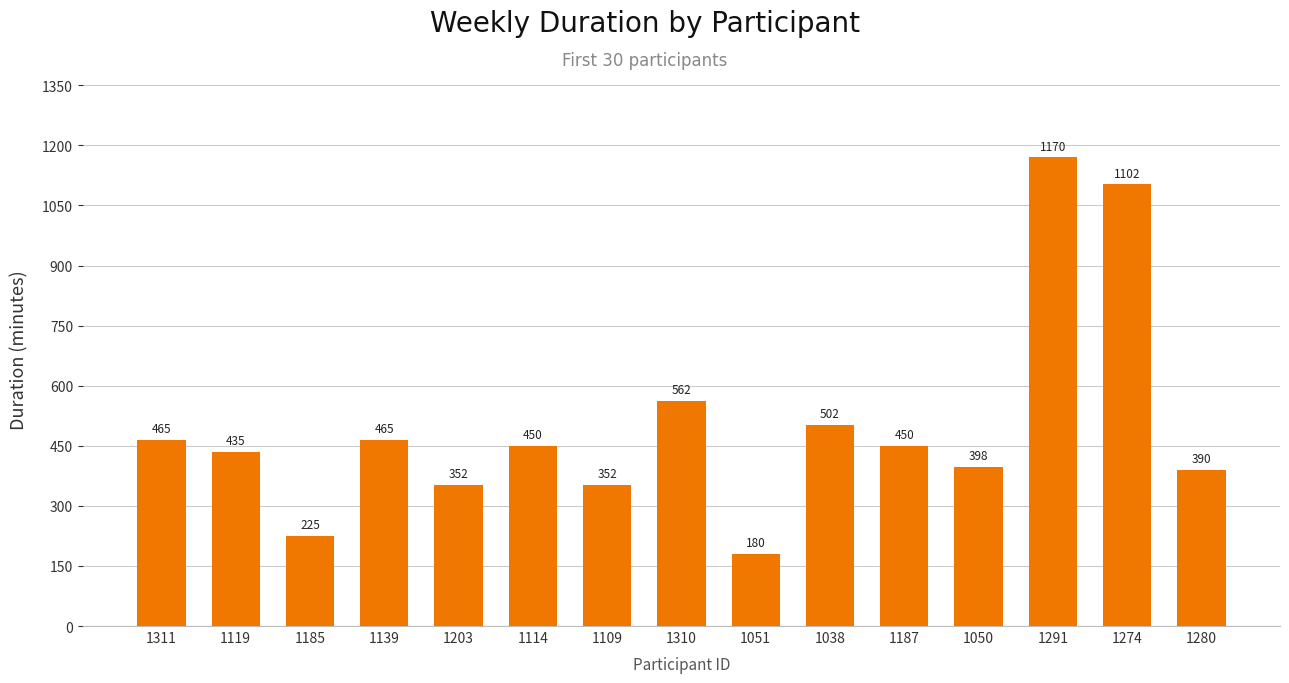

How many bars are there in total?

15